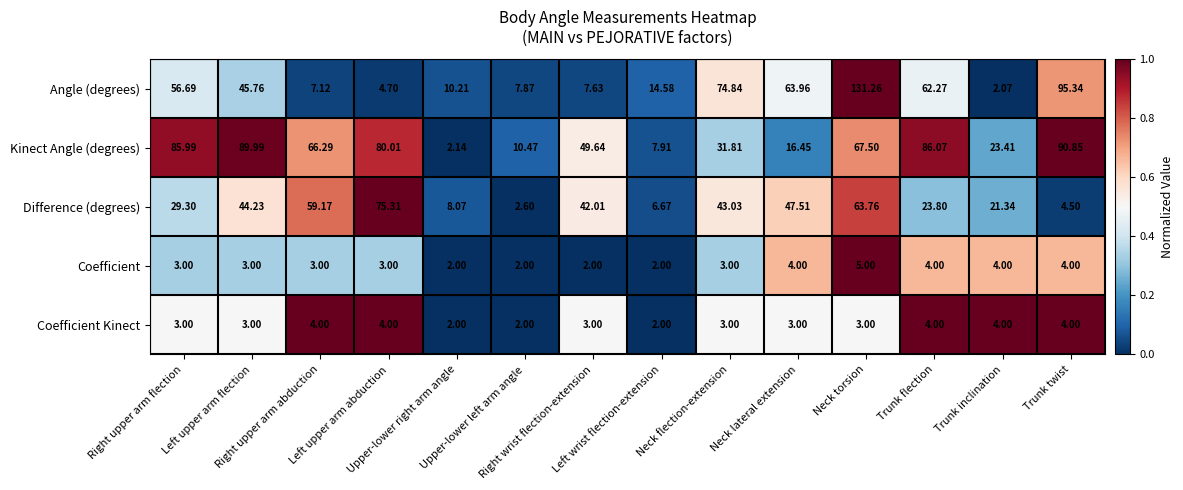

Rank the series by their maximum value, from lowest to highest.

Coefficient Kinect, Coefficient, Difference (degrees), Kinect Angle (degrees), Angle (degrees)